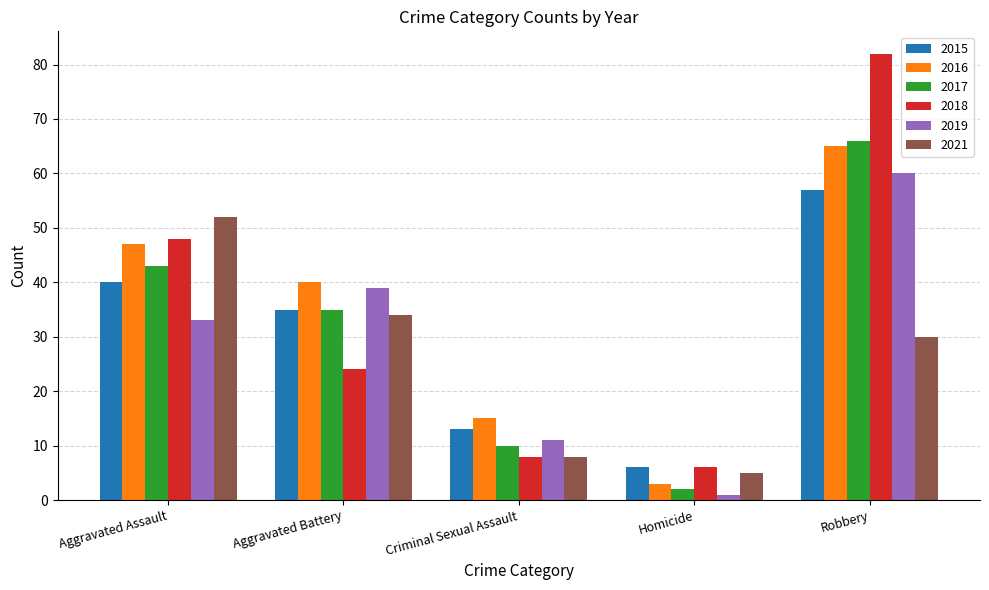

Rank the series by their maximum value, from highest to lowest.

2018, 2017, 2016, 2019, 2015, 2021